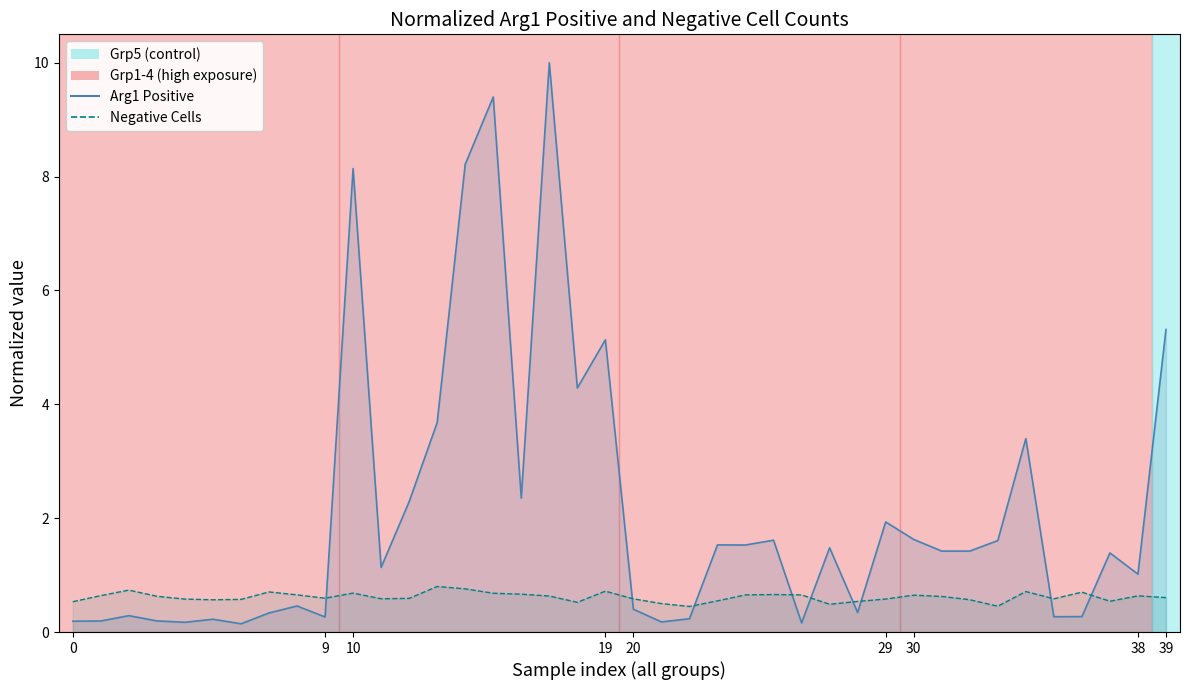

Where do Arg1 Positive and Negative Cells first cross each other?

9 and 10